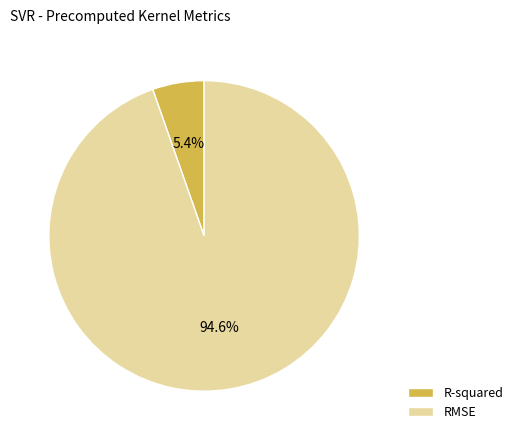

What percentage is NOT represented by R-squared?

94.6%